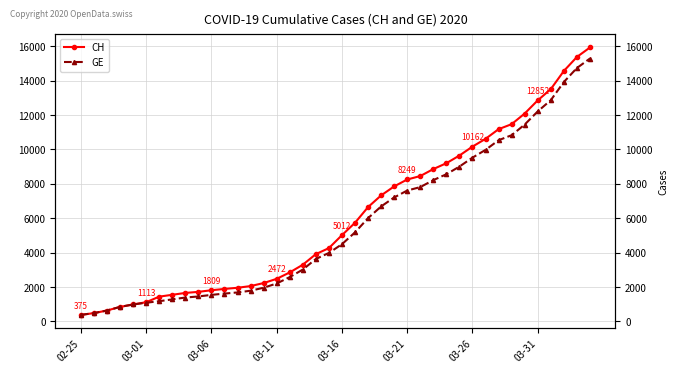

True or false: CH and GE cross at least once.

False